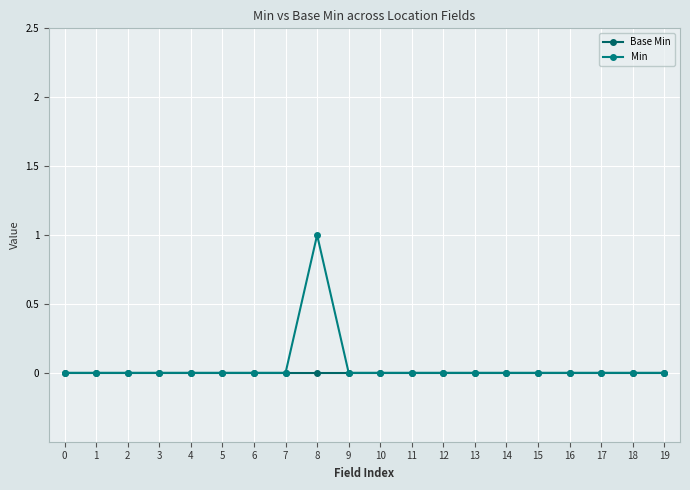

Count the number of data series in this chart.

2